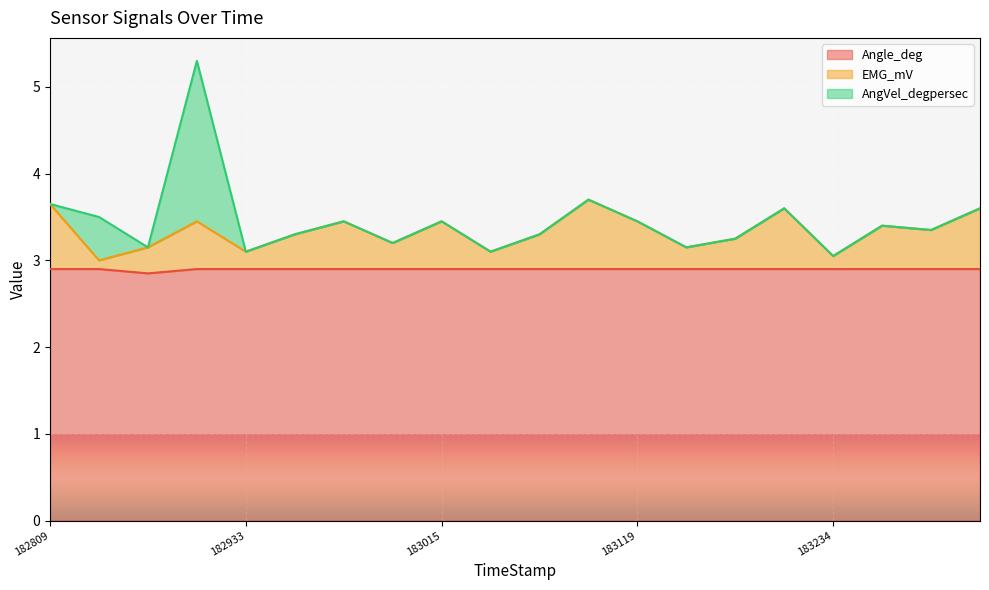

The Angle_deg series shows 2.9 at 183343. True or false?

True